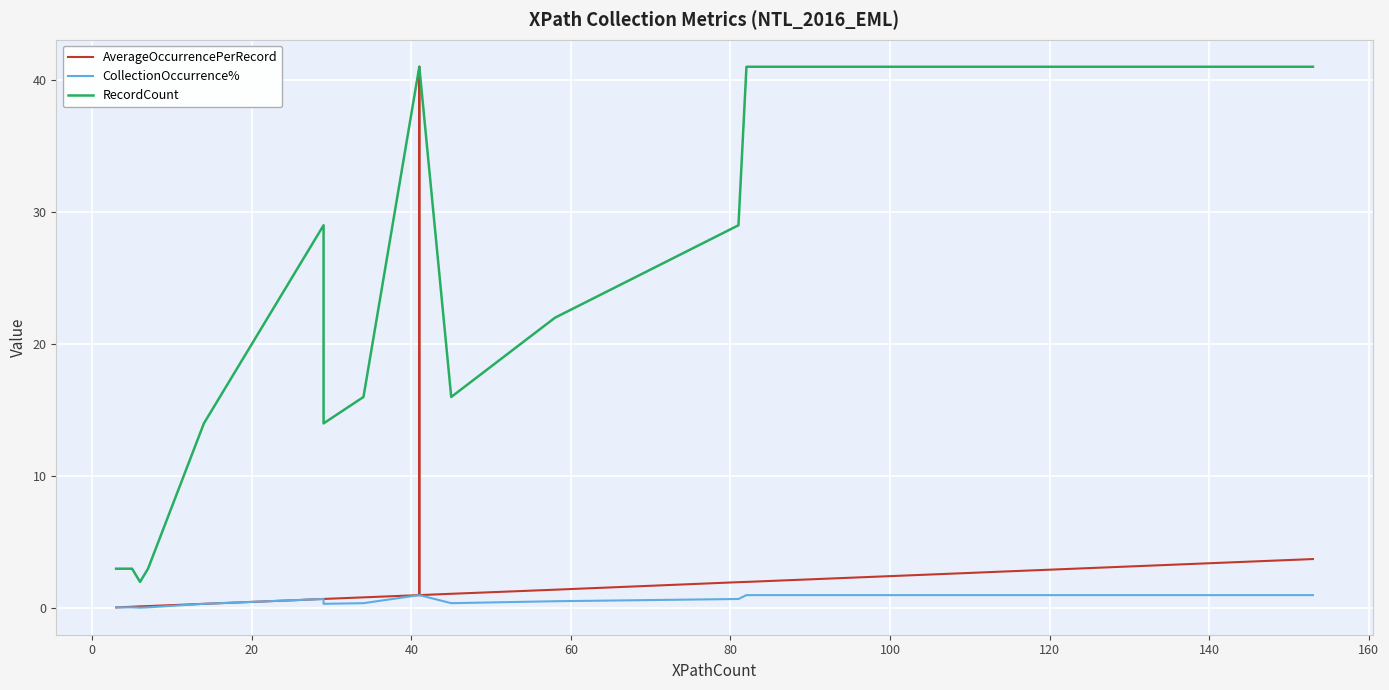

True or false: AverageOccurrencePerRecord has more than 2 points higher than both neighbors.

False